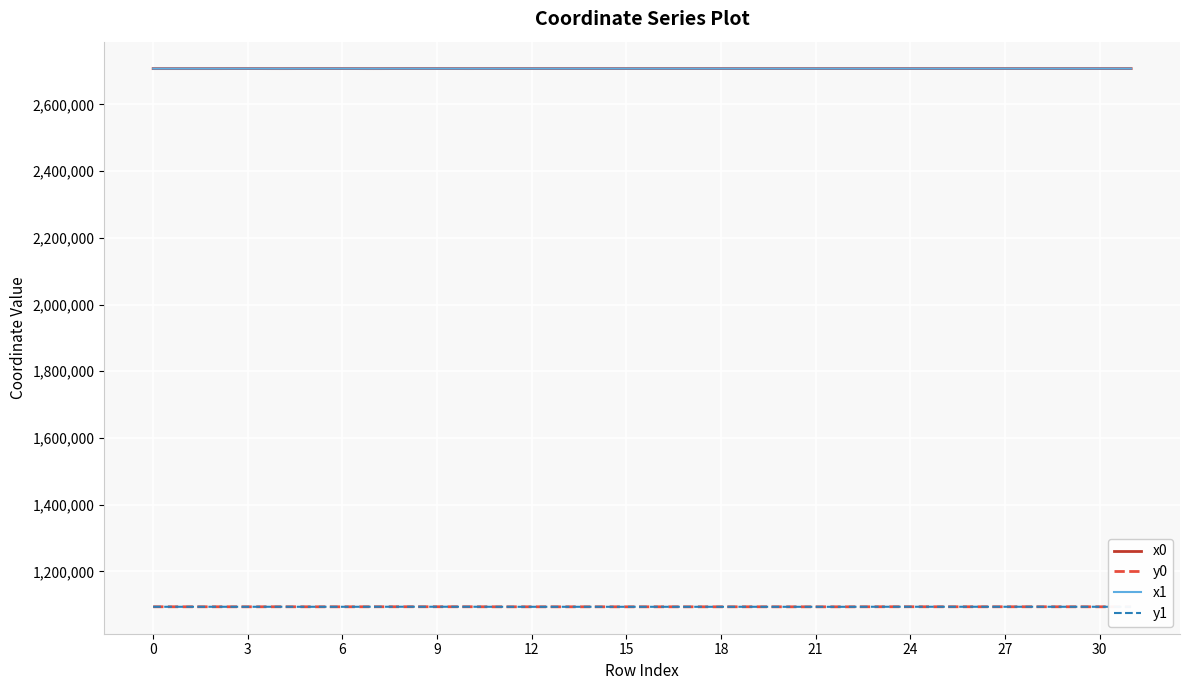

The value of x1 at 9 is 4630486.7. True or false?

False